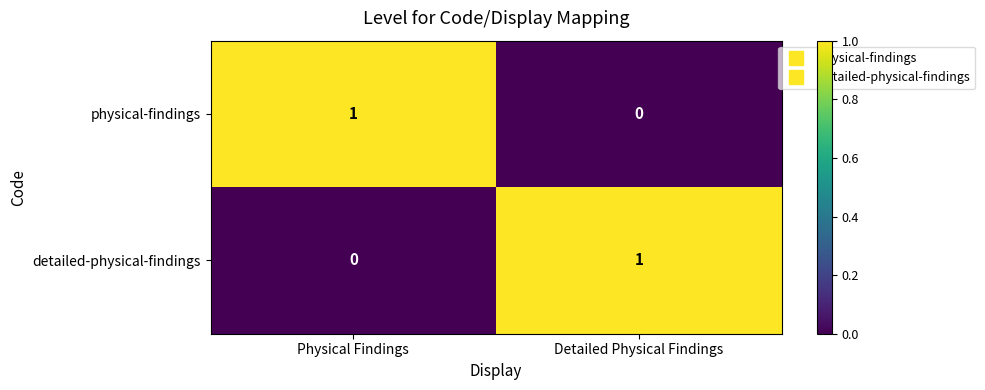

At how many categories does at least one series exceed 0?

2